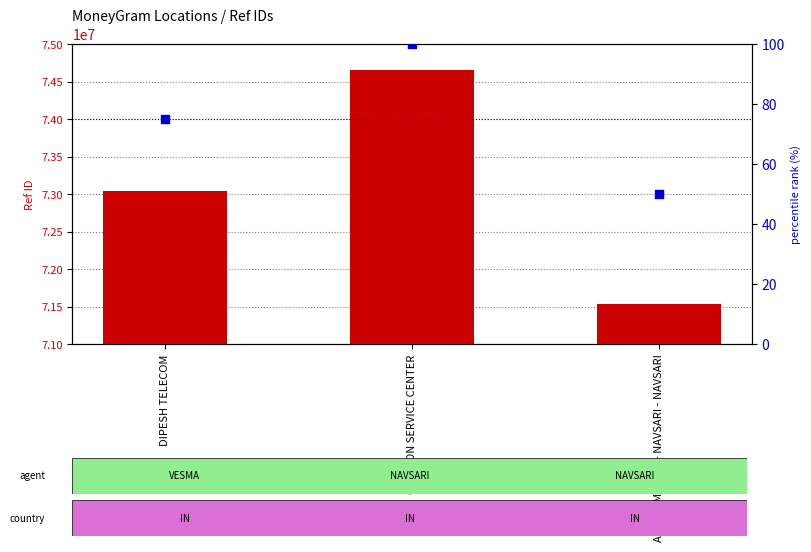

At how many categories does at least one series exceed 51002031?

3